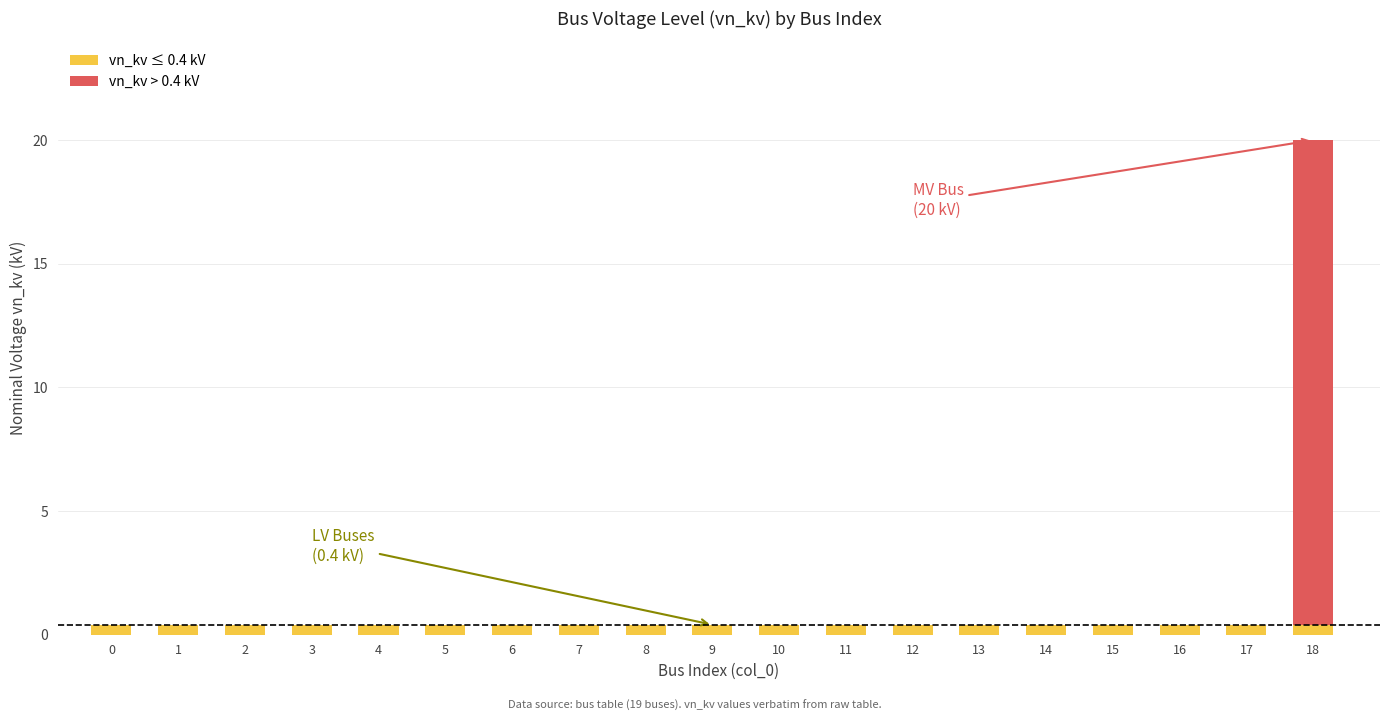

At which category is the sum across all series the highest?

18